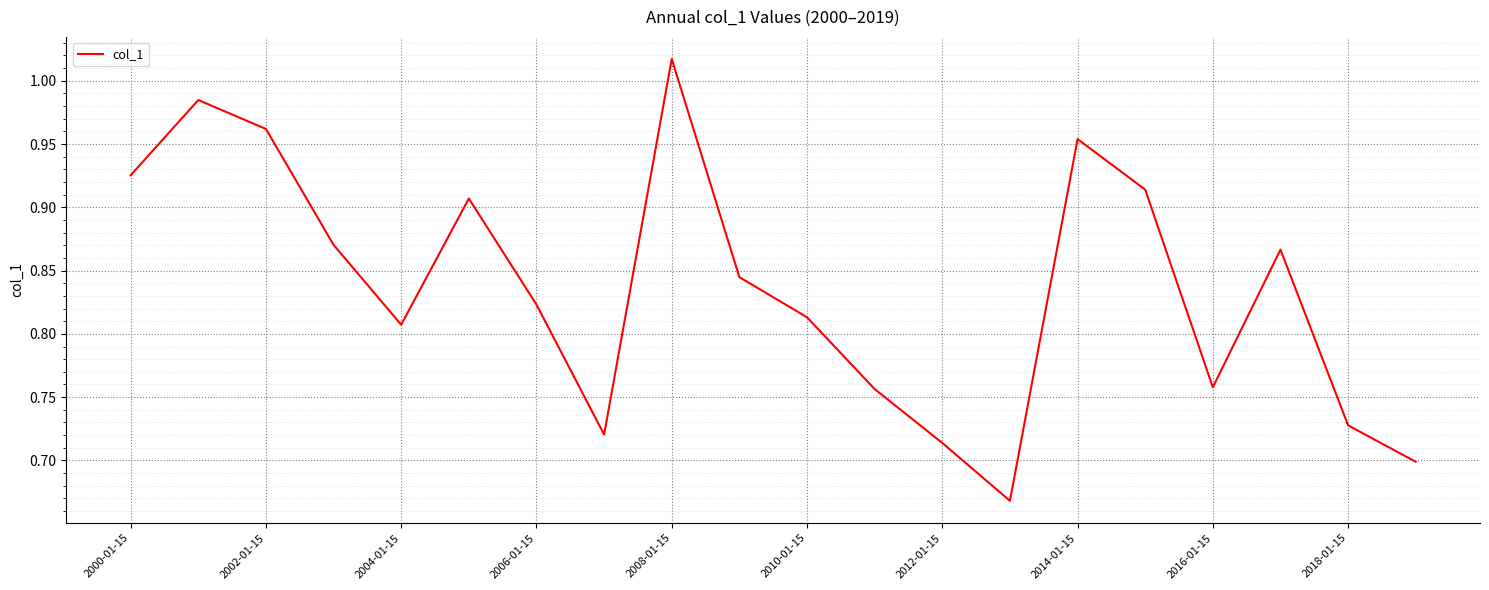

What is the difference between the maximum and minimum values?

0.3